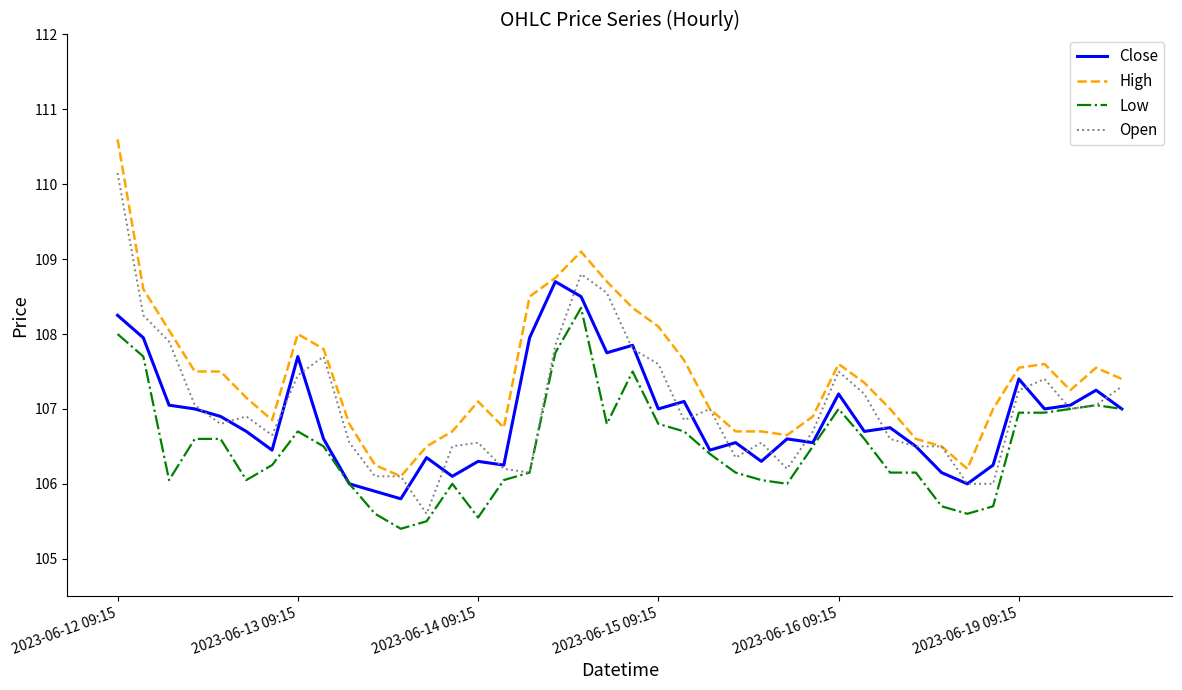

List the series in order of their peak value, lowest first.

Low, Close, Open, High